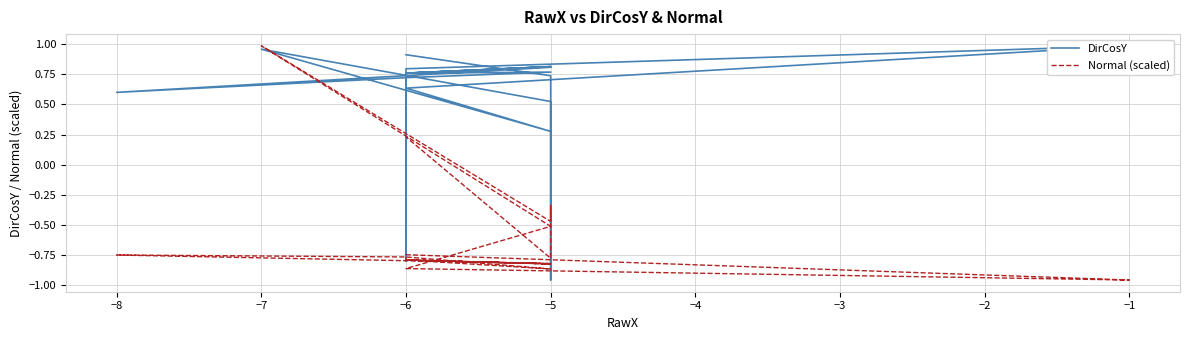

How many positive values does the Normal (scaled) series have?

2